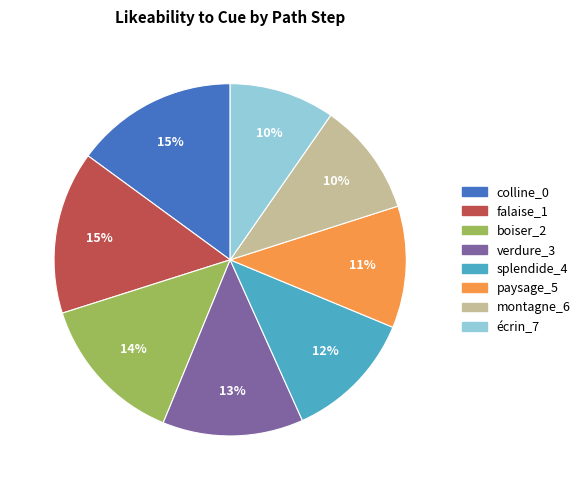

How many segments does this pie chart have?

8